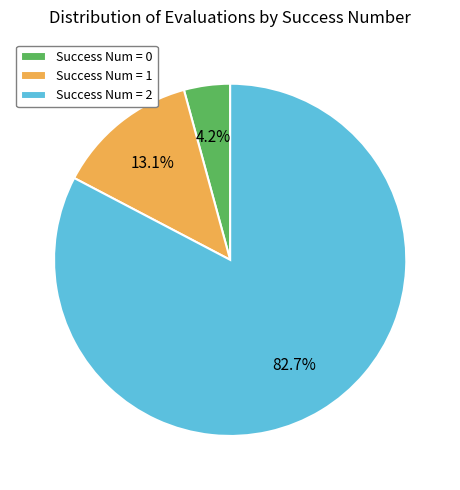

Which slice is the largest?

Success Num = 2